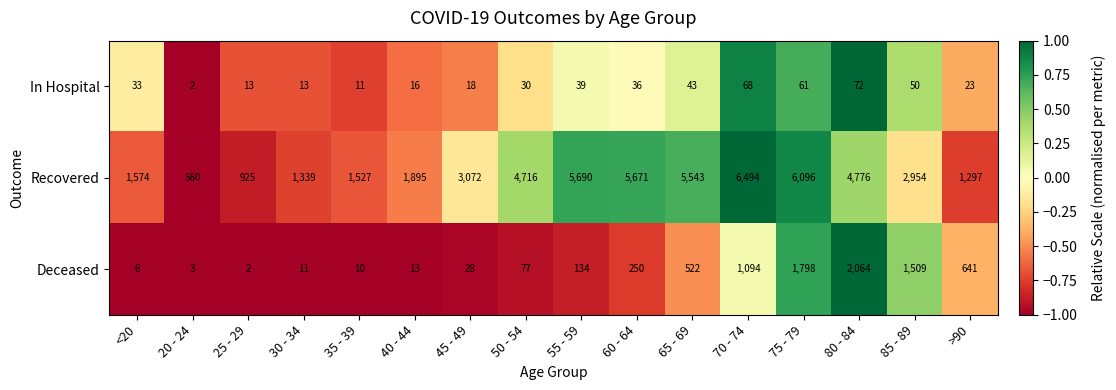

What is the maximum value shown in the chart?

6494